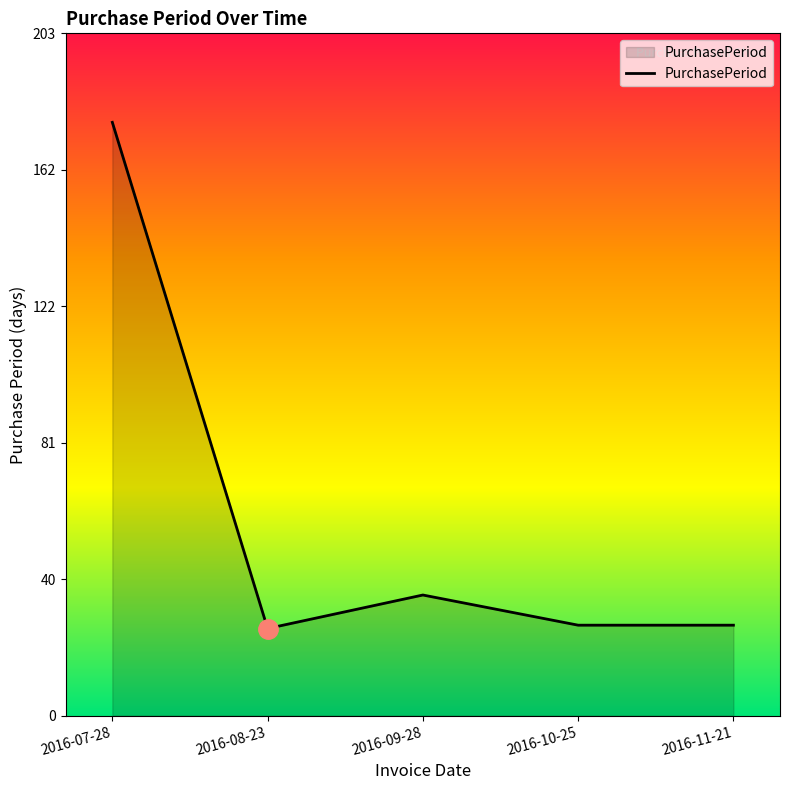

The value at 2016-09-28 is 49. True or false?

False